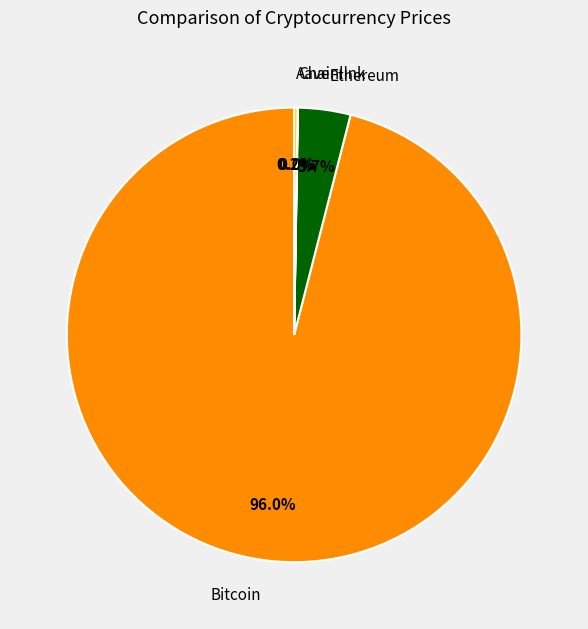

Which has a higher value, Bitcoin or Ethereum?

Bitcoin